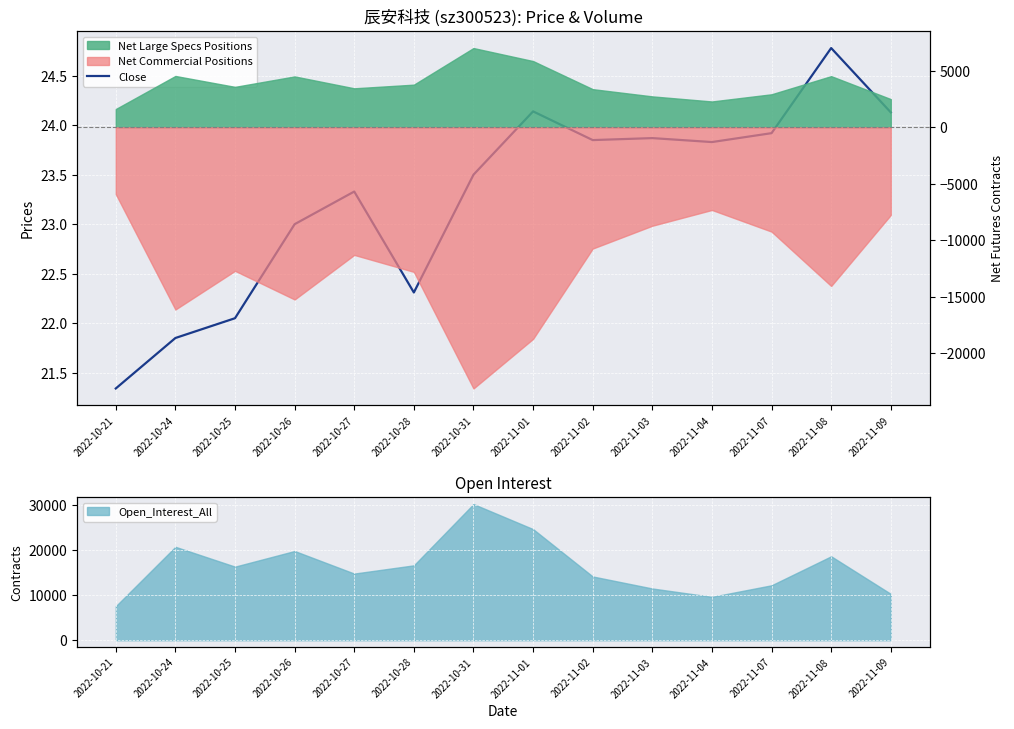

Reading right to left, extract all data points from this chart.

2022-11-09=24.1	2022-11-08=24.8	2022-11-07=23.9	2022-11-04=23.8	2022-11-03=23.9	2022-11-02=23.9	2022-11-01=24.1	2022-10-31=23.5	2022-10-28=22.3	2022-10-27=23.3	2022-10-26=23.0	2022-10-25=22.1	2022-10-24=21.9	2022-10-21=21.3